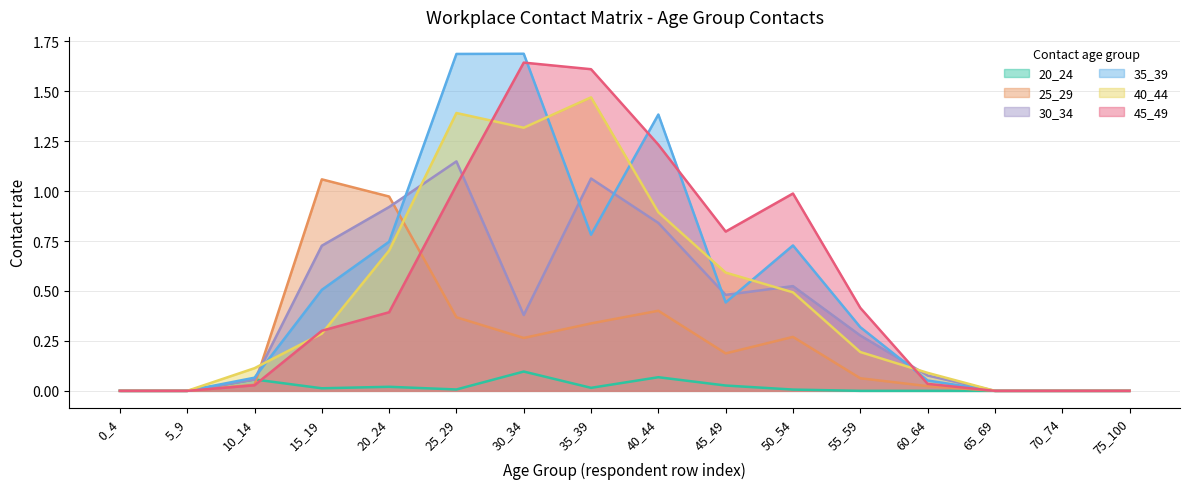

What is the average value of the 35_39 series?

0.5